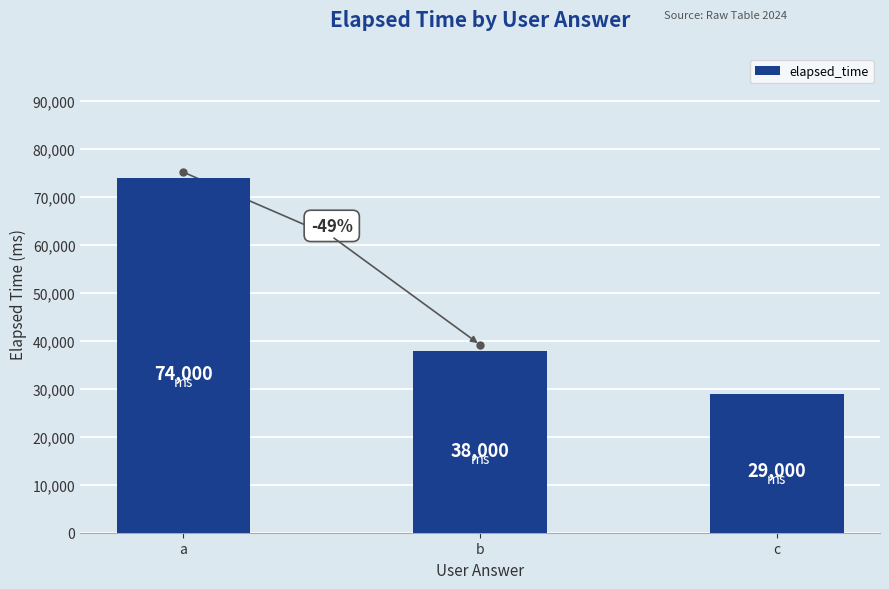

Where does the data first go above 38000?

a